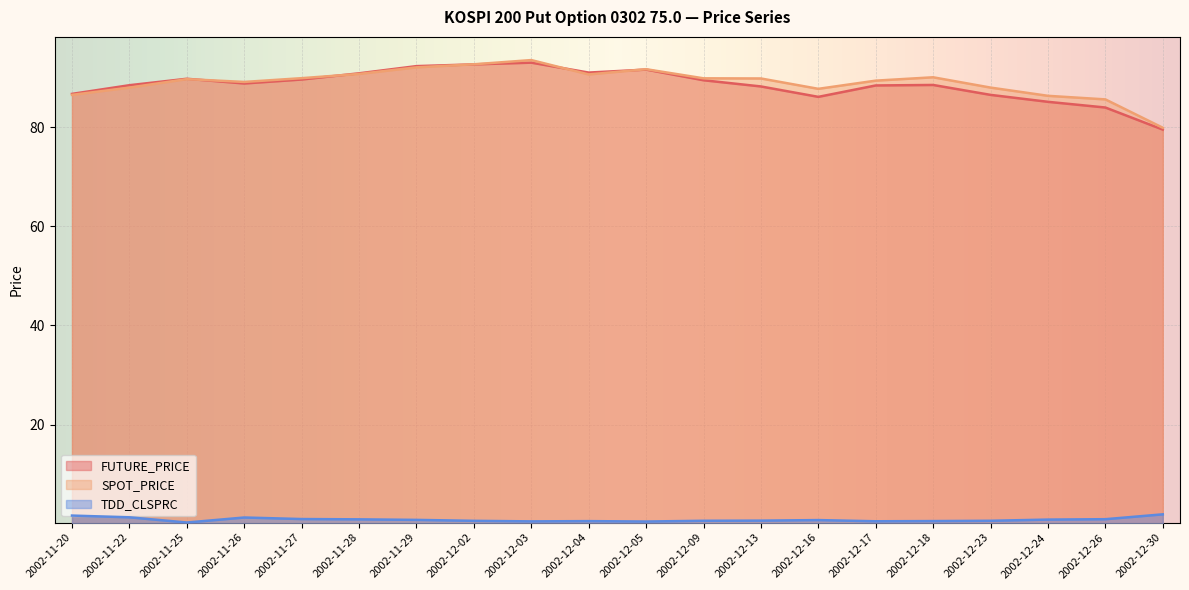

What position from the left is 2002-12-05?

11